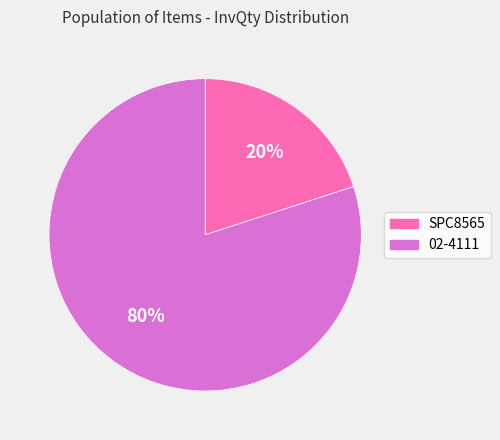

Which category has the smallest portion of the pie?

SPC8565